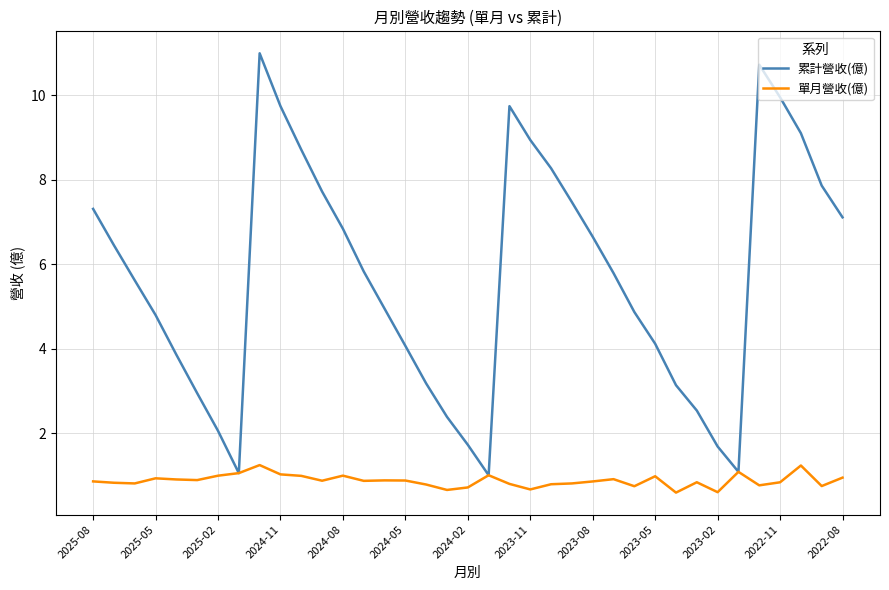

Which series has the largest total across all categories?

累計營收(億)